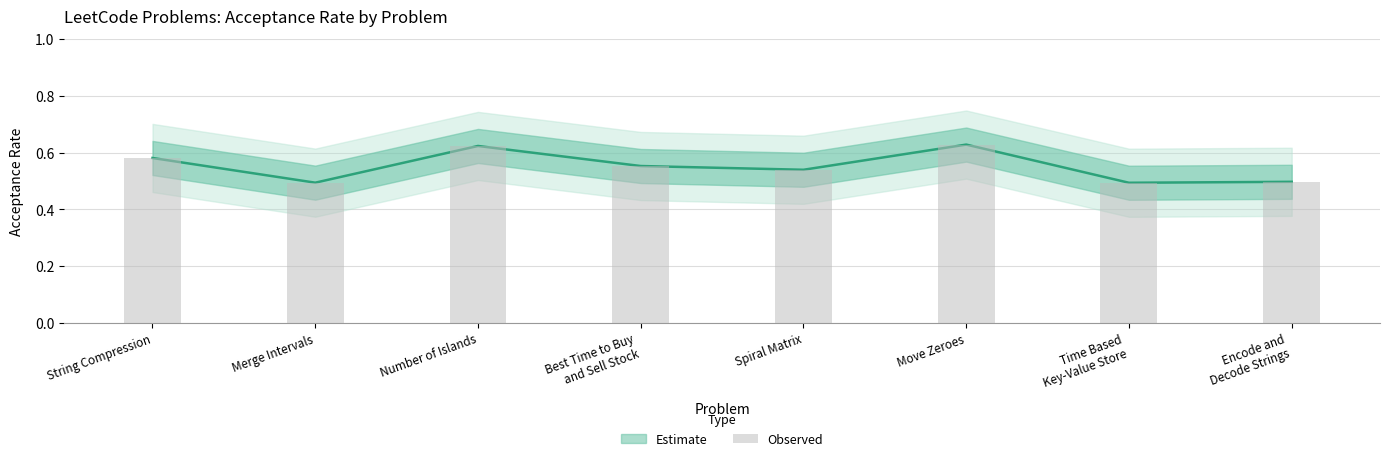

Which category has the lowest value across all series?

Time Based
Key-Value Store